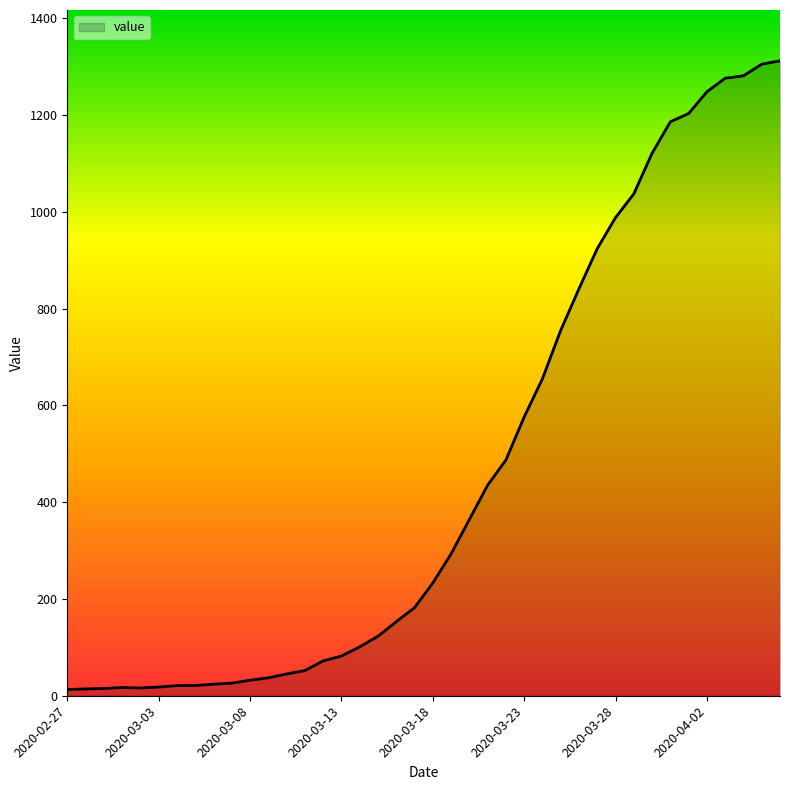

What is the difference between the maximum and minimum values?

1299